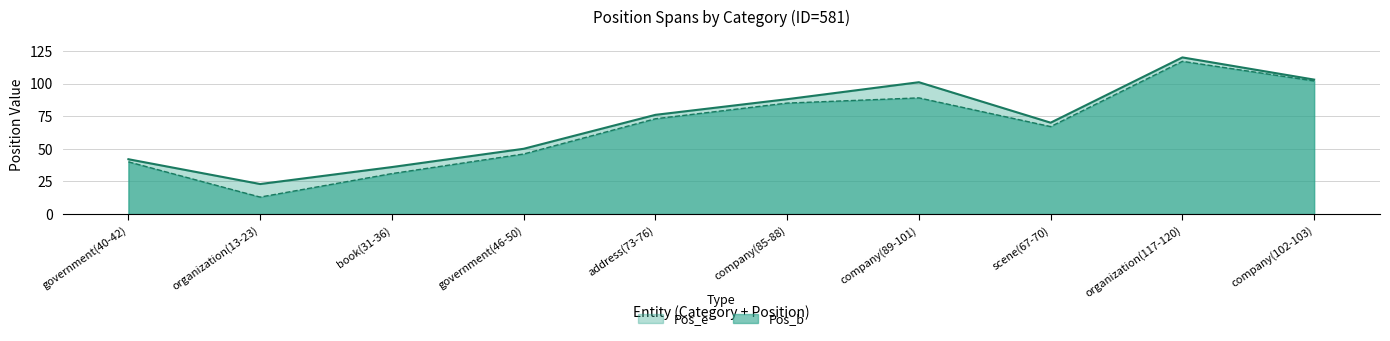

List the labels in order of Pos_b value, smallest first.

organization(13-23), book(31-36), government(40-42), government(46-50), scene(67-70), address(73-76), company(85-88), company(89-101), company(102-103), organization(117-120)